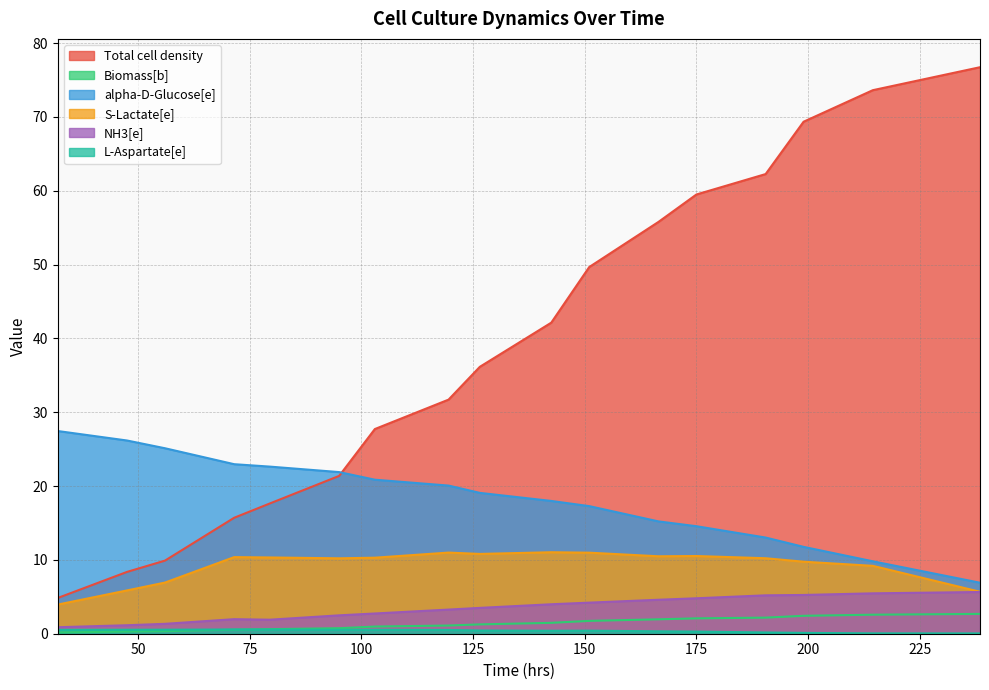

Which series has the largest range (max minus min)?

Total cell density